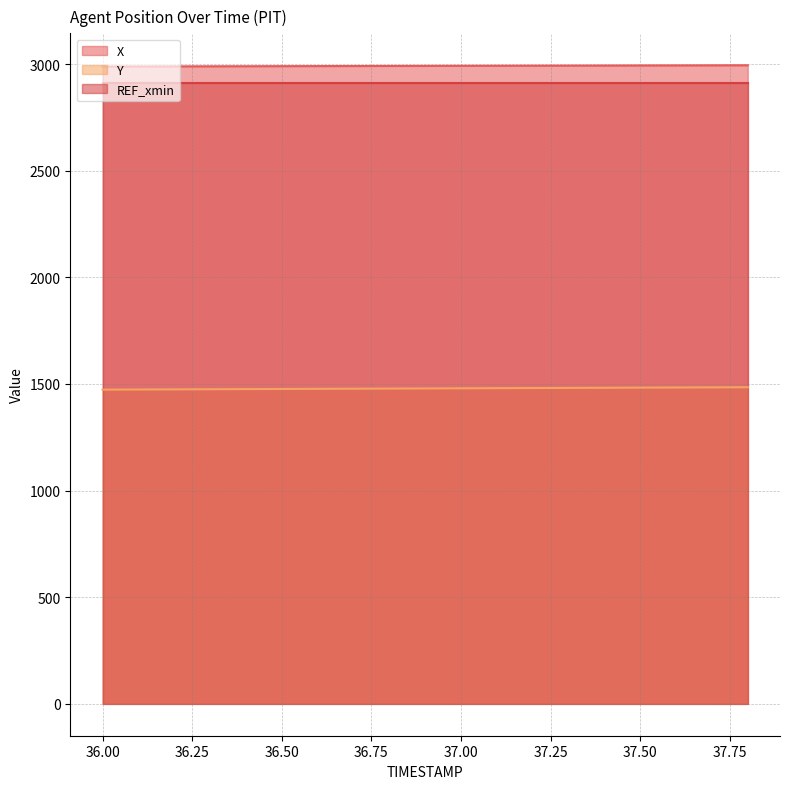

True or false: X has more than 2 points higher than both neighbors.

False